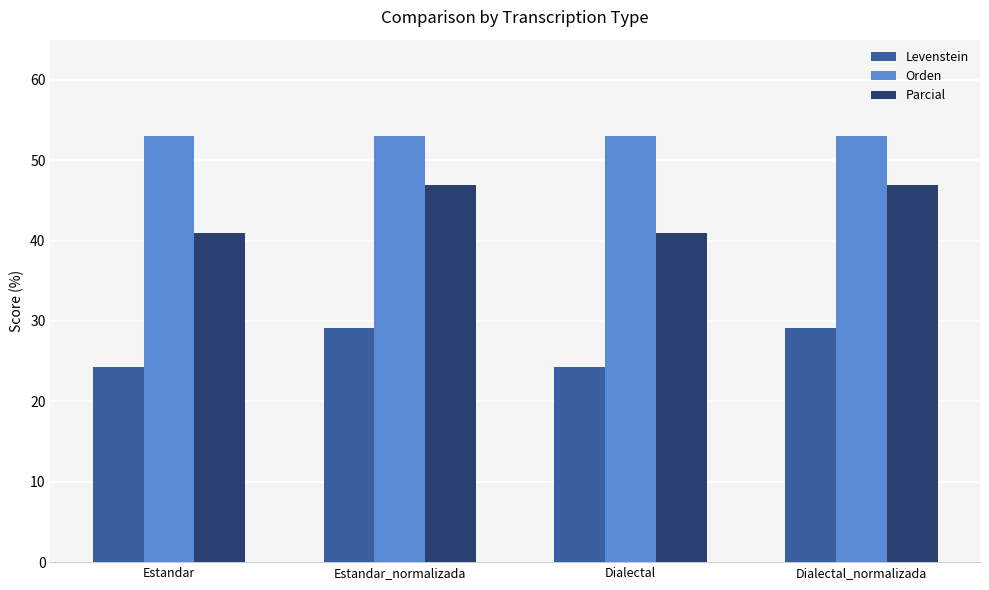

Rank the series at Estandar_normalizada from highest to lowest value.

Orden, Parcial, Levenstein